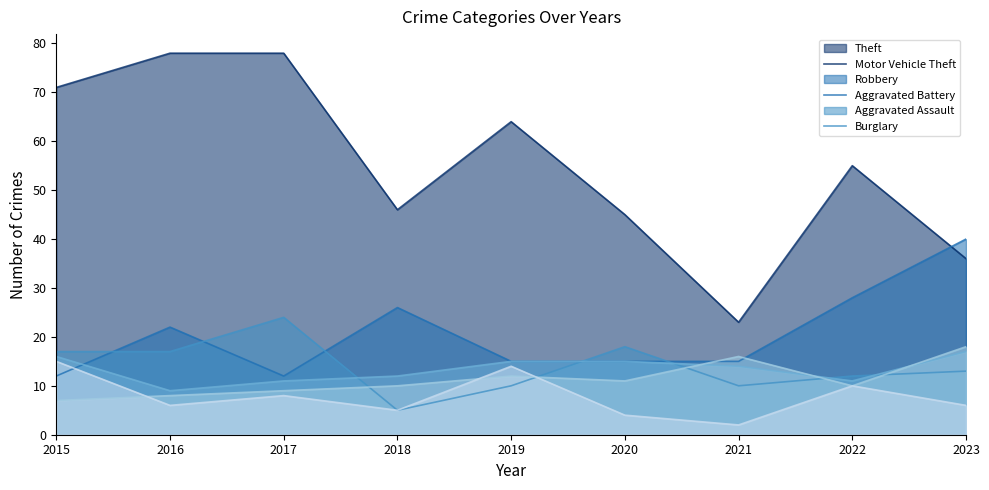

Between 2019 and 2020, which is larger?

2019